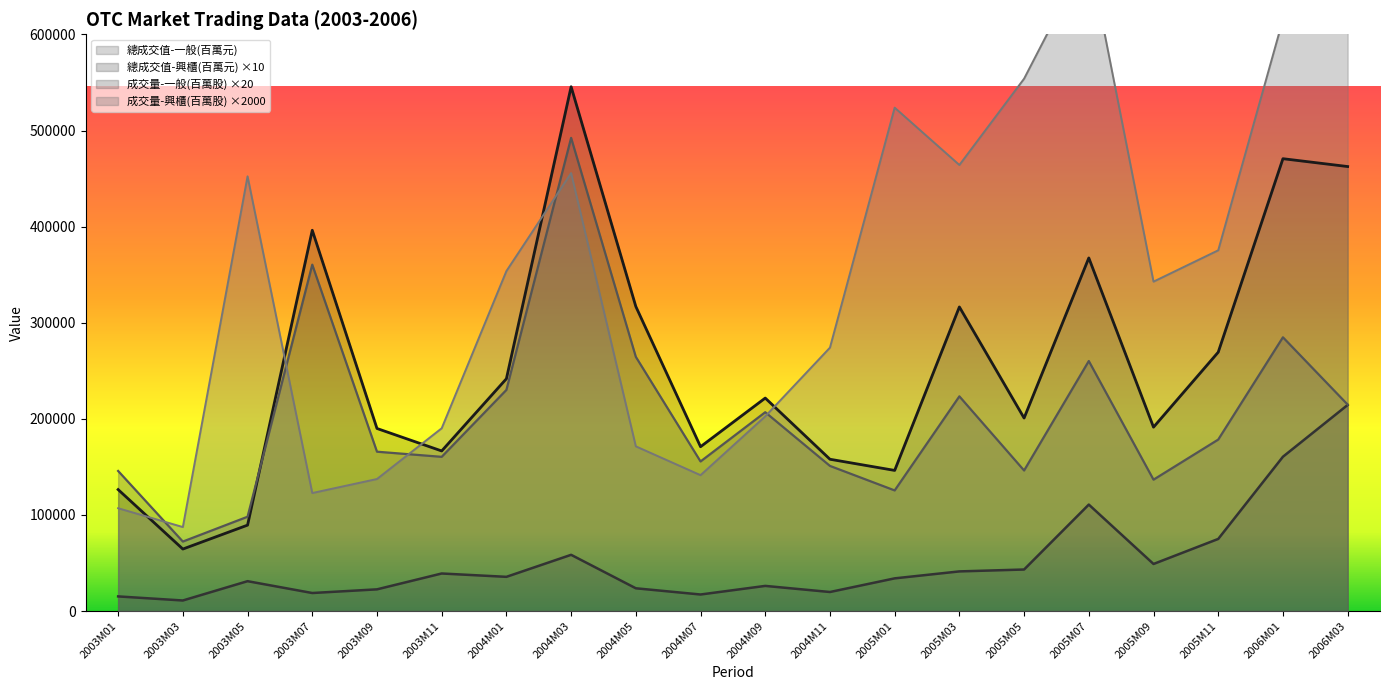

How many times do 成交量-興櫃(百萬股) and 成交量-一般(百萬股) cross each other?

5